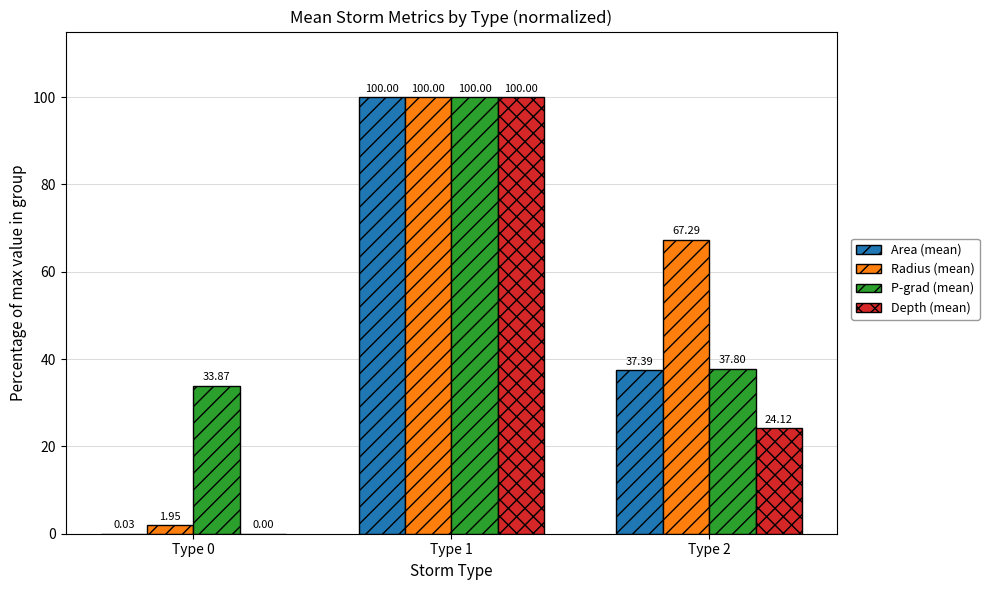

At which category is the sum across all series the highest?

Type 1